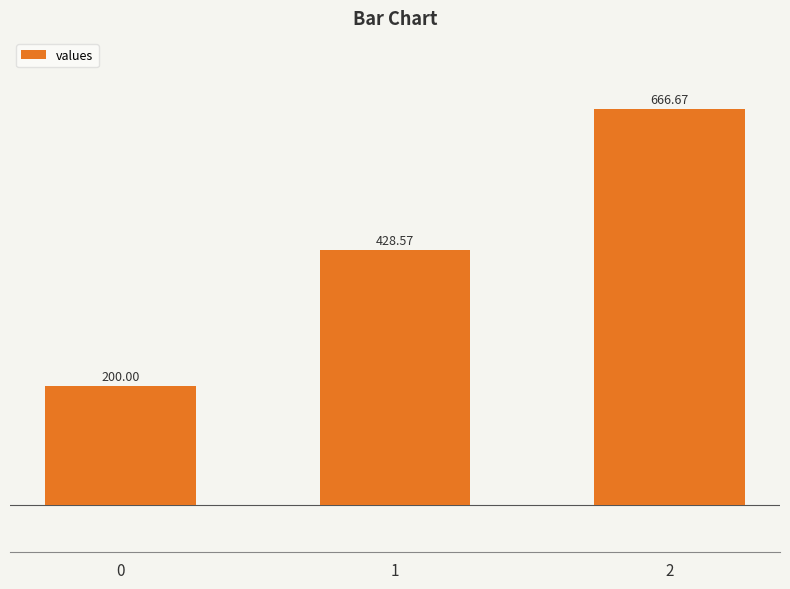

Does the chart contain any negative values?

No